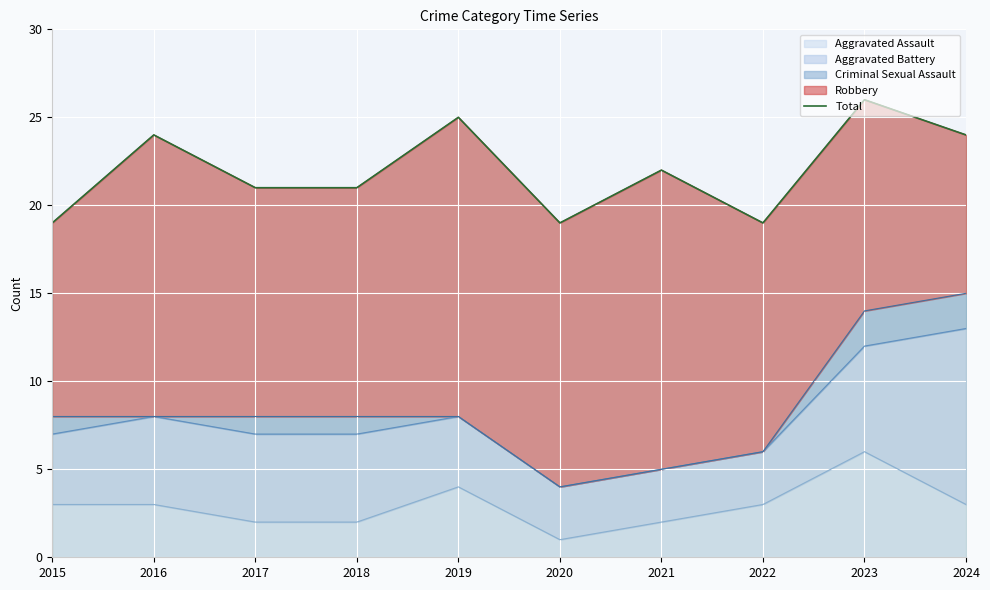

How many lines are shown in the chart?

1